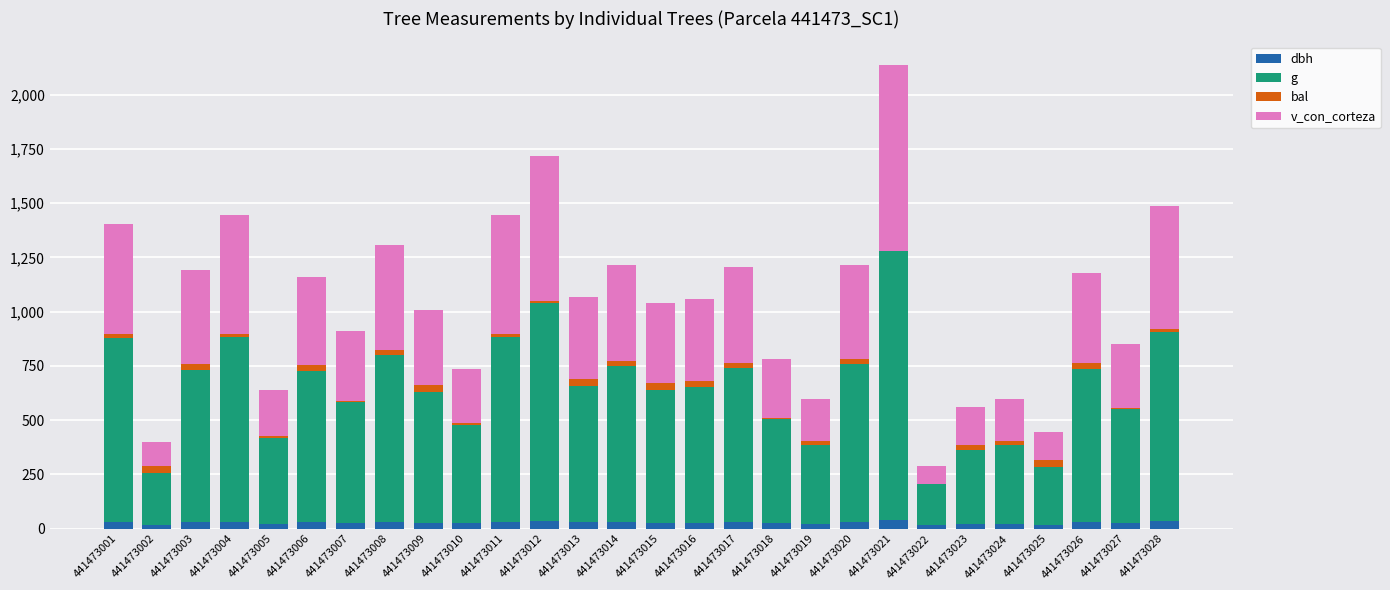

Is it true that dbh equals 15.7 at 441473022?

True